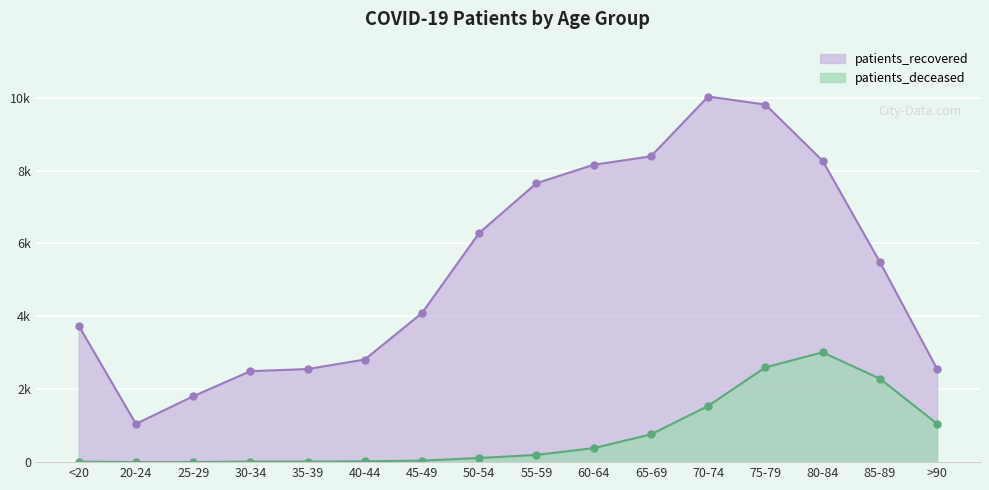

What is the spread (max minus min) of values at 40-44?

2794